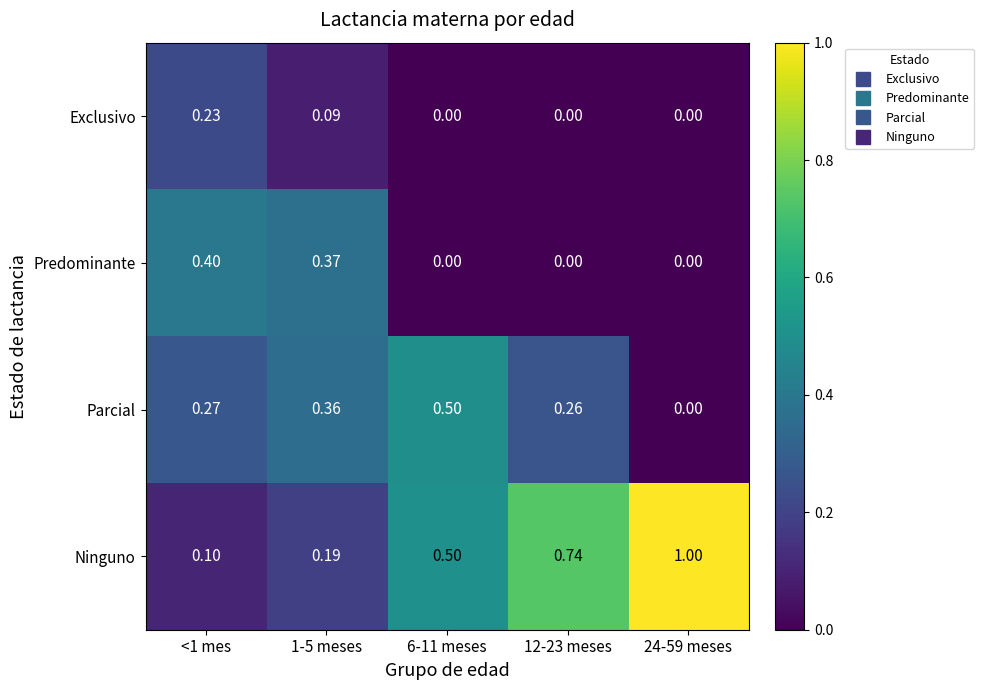

List the series in order of their peak value, lowest first.

Exclusivo, Predominante, Parcial, Ninguno